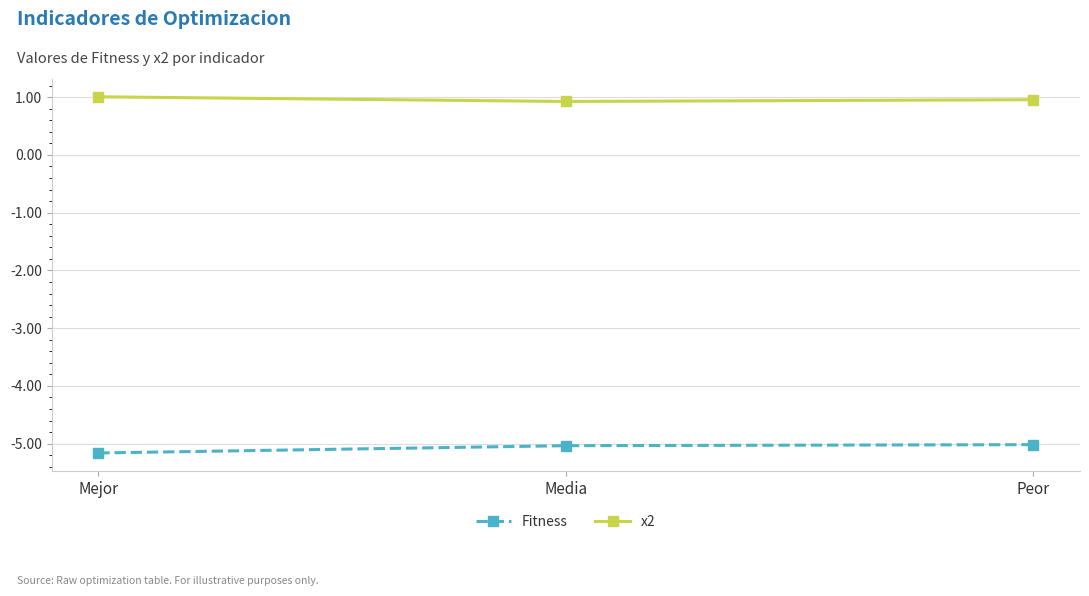

What is the minimum value shown in the chart?

-5.2